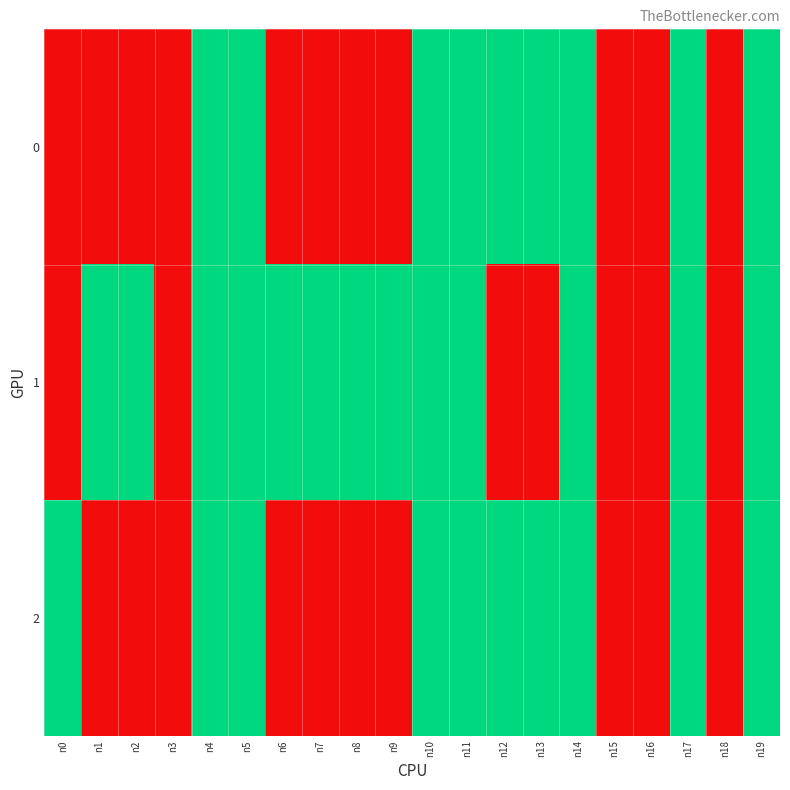

Reading left to right, what are all the values shown in this chart?

0: n0=0	n1=0	n2=0	n3=0	n4=1	n5=1	n6=0	n7=0	n8=0	n9=0	n10=1	n11=1	n12=1	n13=1	n14=1	n15=0	n16=0	n17=1	n18=0	n19=1
1: n0=0	n1=1	n2=1	n3=0	n4=1	n5=1	n6=1	n7=1	n8=1	n9=1	n10=1	n11=1	n12=0	n13=0	n14=1	n15=0	n16=0	n17=1	n18=0	n19=1
2: n0=1	n1=0	n2=0	n3=0	n4=1	n5=1	n6=0	n7=0	n8=0	n9=0	n10=1	n11=1	n12=1	n13=1	n14=1	n15=0	n16=0	n17=1	n18=0	n19=1